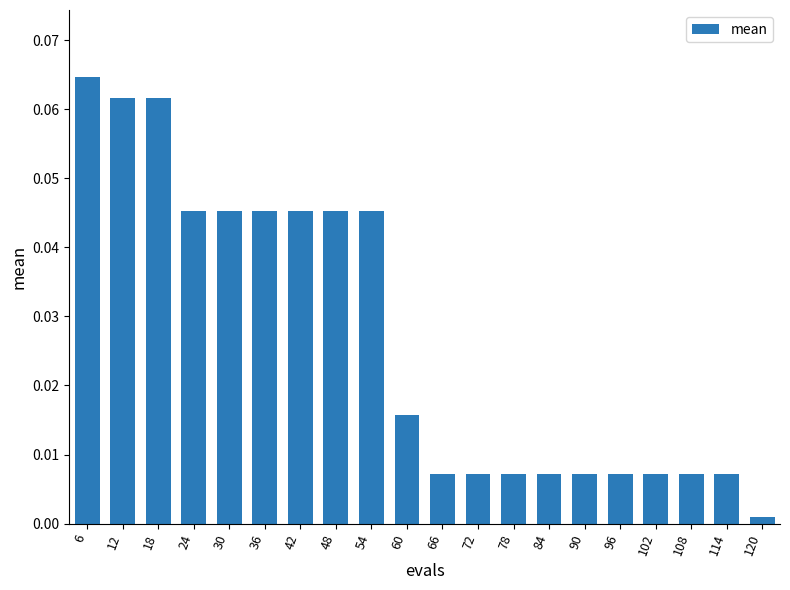

Does the chart contain any negative values?

No